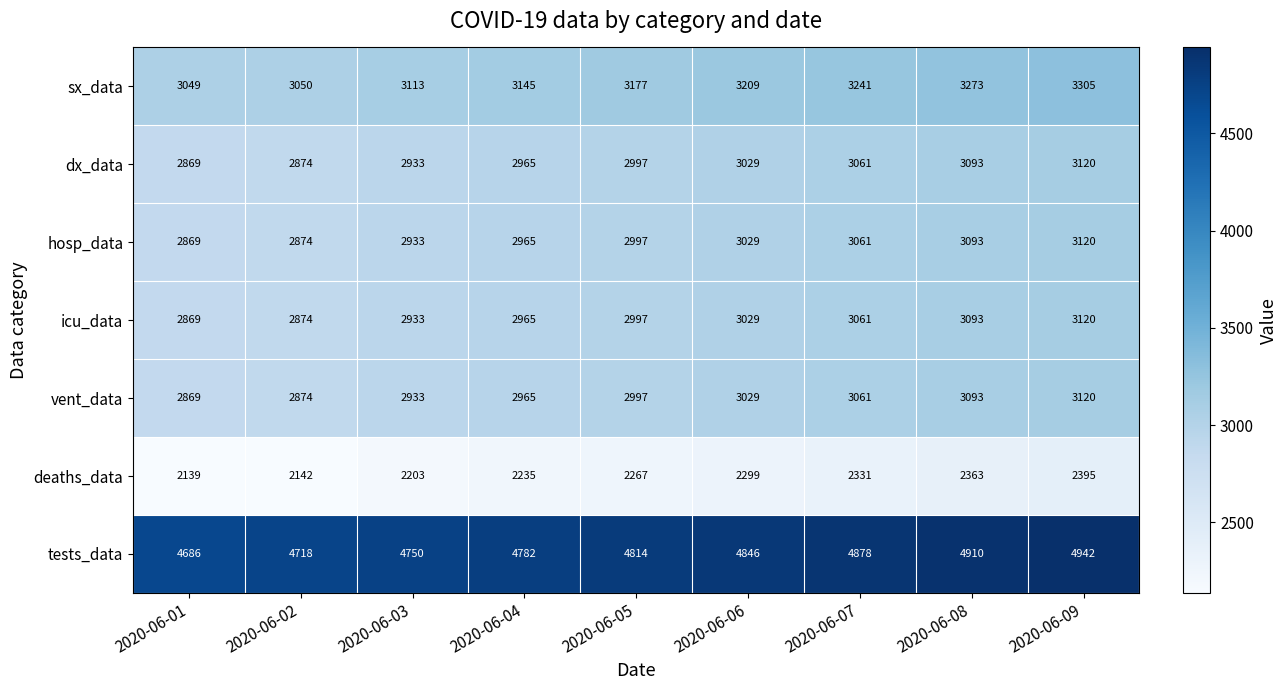

What is the difference between the highest and lowest values at 2020-06-01?

2547